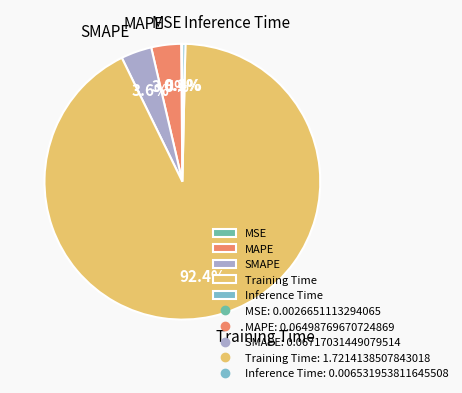

What is the largest slice in the pie chart?

Training Time